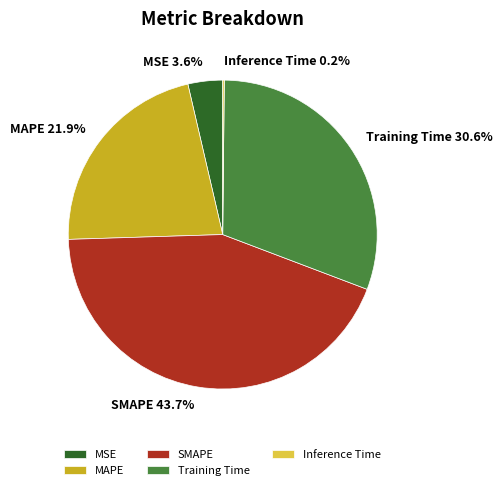

What portion of the pie excludes MSE?

96.4%